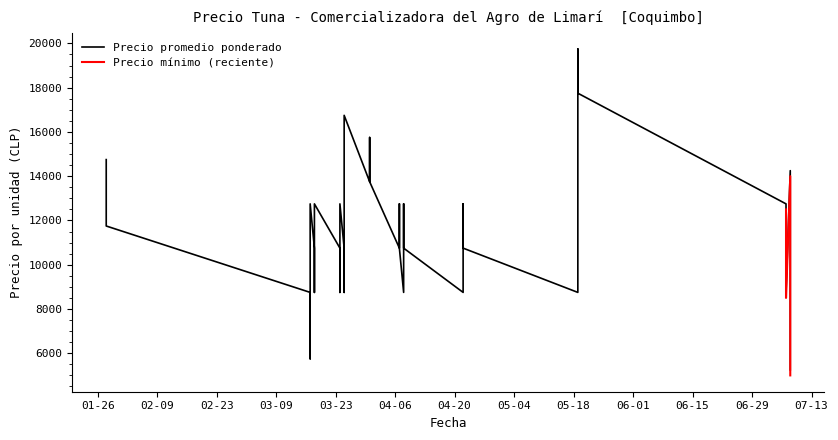

Is it true that the value at 2021-01-28 is 11750?

True